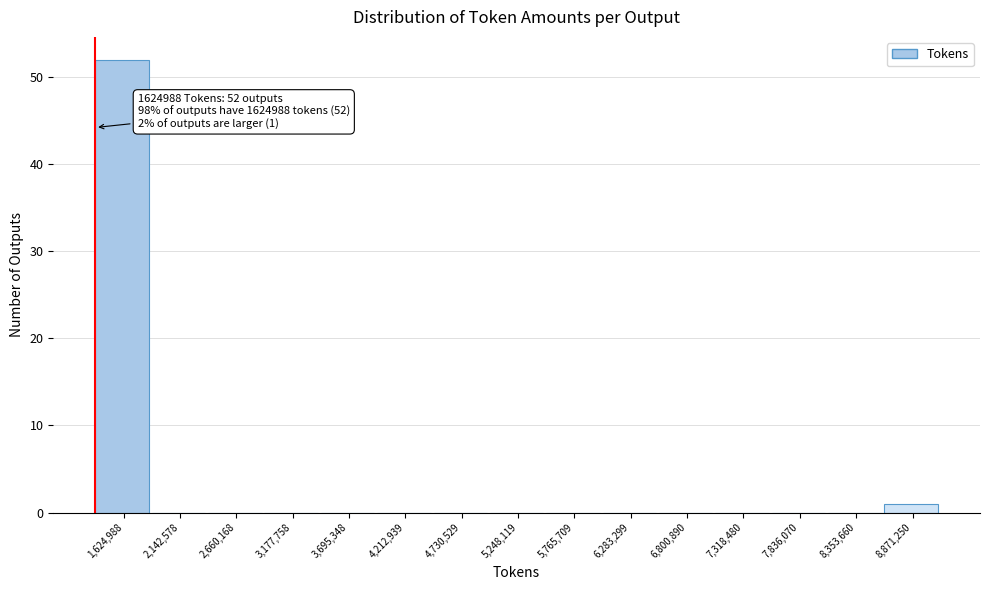

Reading right to left, list all the values displayed in this chart.

8,871,250=1	8,353,660=0	7,836,070=0	7,318,480=0	6,800,890=0	6,283,299=0	5,765,709=0	5,248,119=0	4,730,529=0	4,212,939=0	3,695,348=0	3,177,758=0	2,660,168=0	2,142,578=0	1,624,988=52